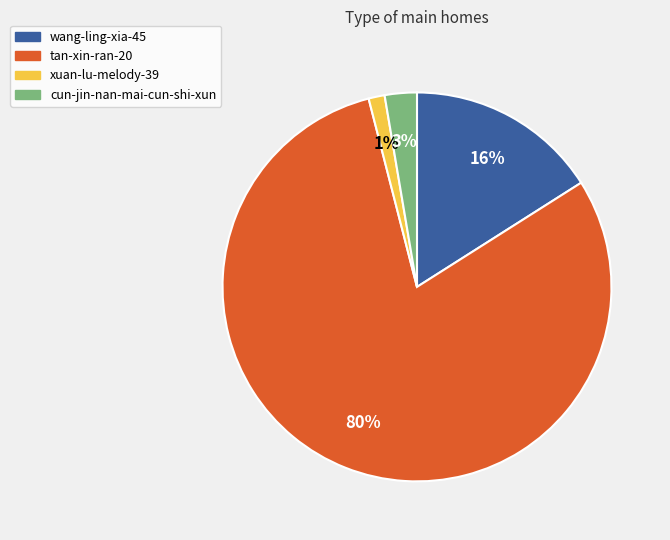

To the nearest percent, what portion does cun-jin-nan-mai-cun-shi-xun represent?

3%